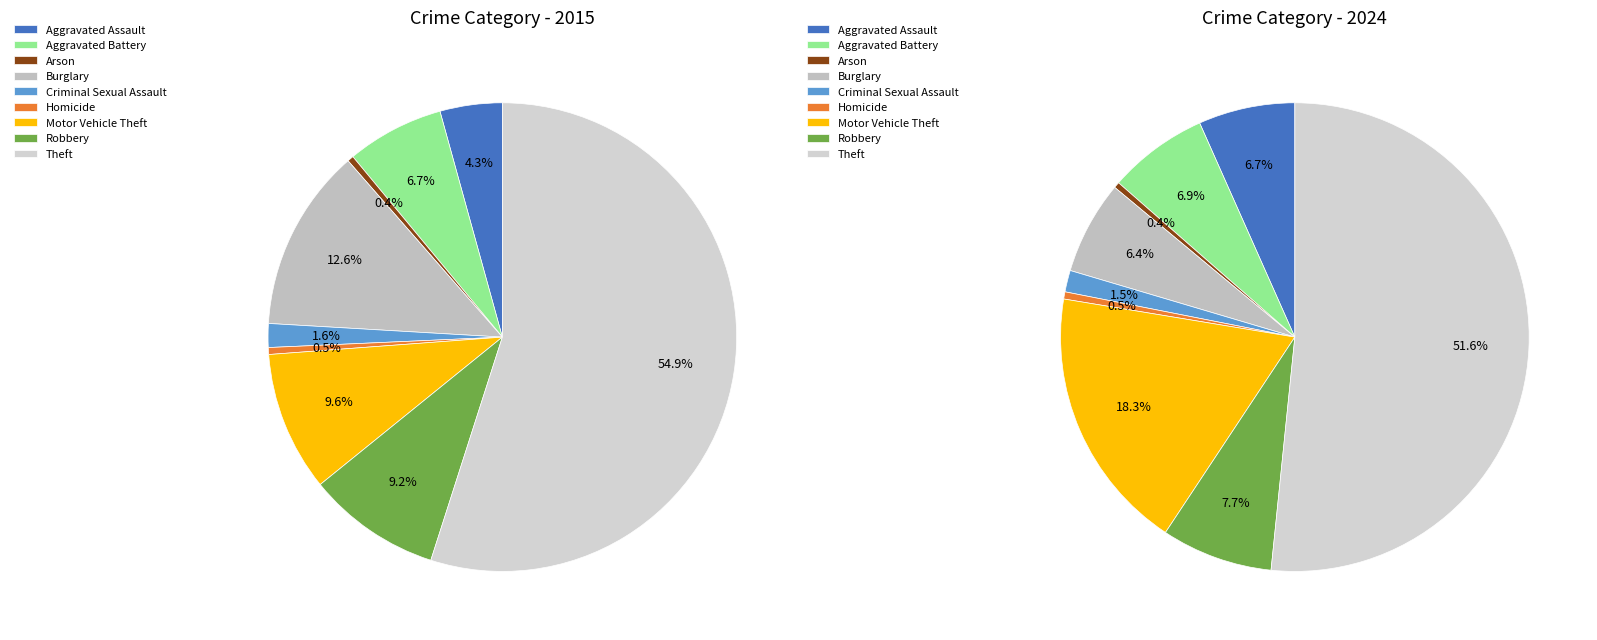

What is the smallest slice in the pie chart?

Arson